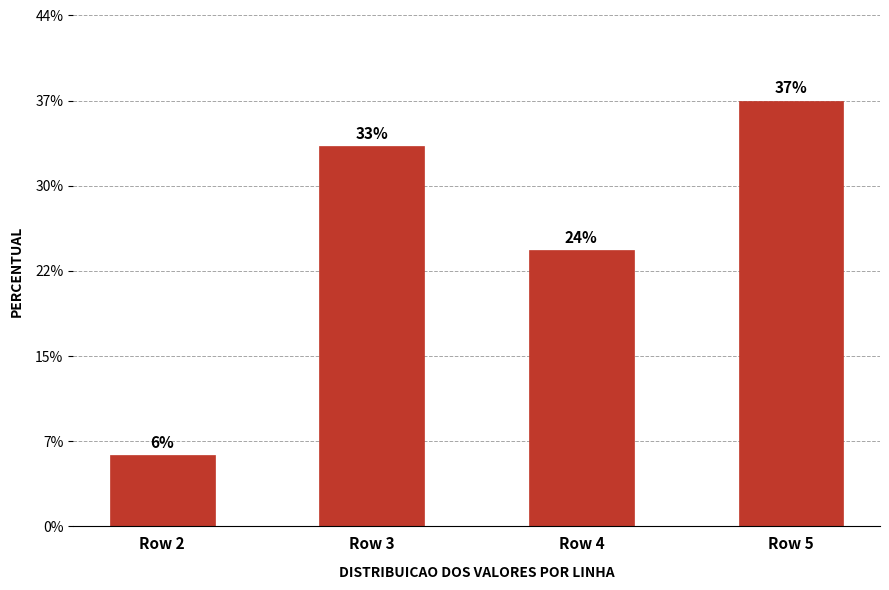

Reading right to left, extract all data points from this chart.

Row 5=30.0	Row 4=19.5	Row 3=26.8	Row 2=5.0